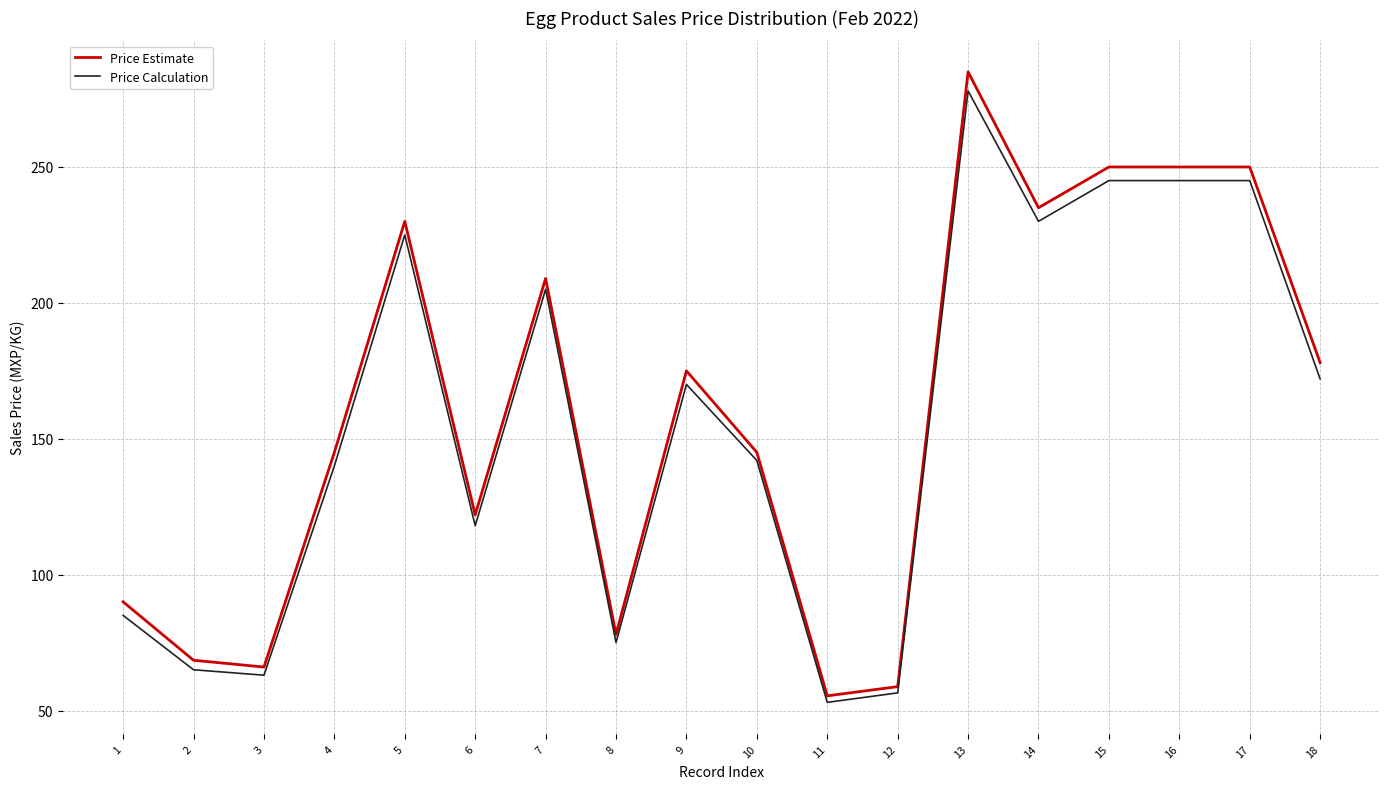

What is the greatest value displayed?

285.0